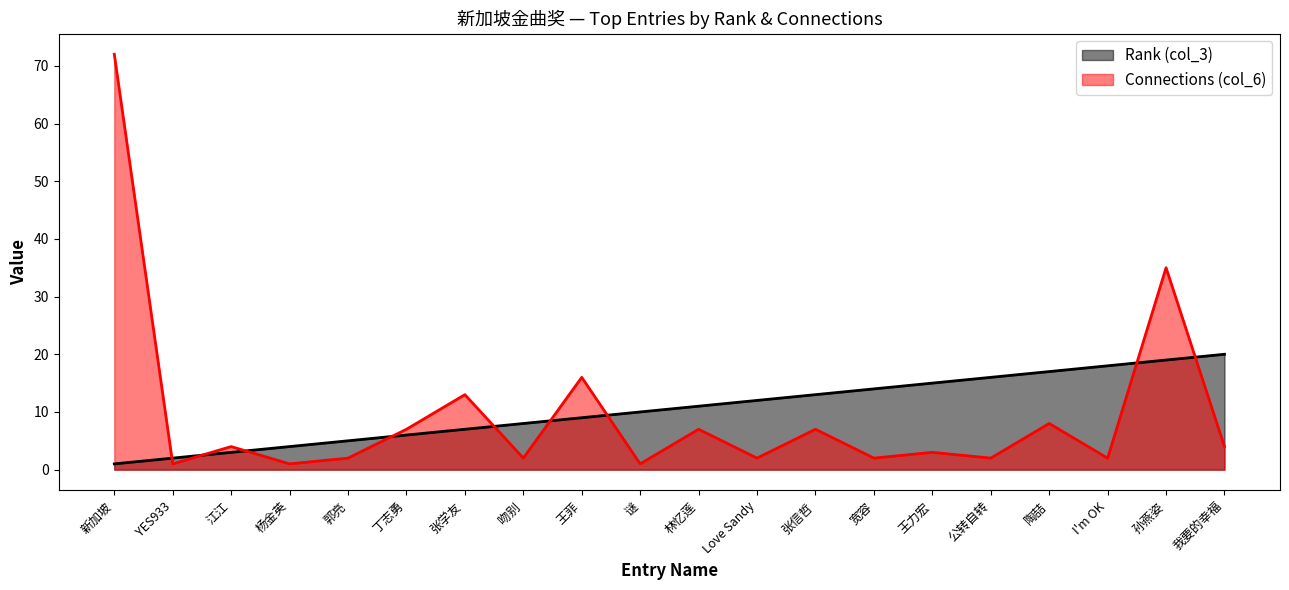

True or false: Connections has a value of 1 at I'm OK.

False